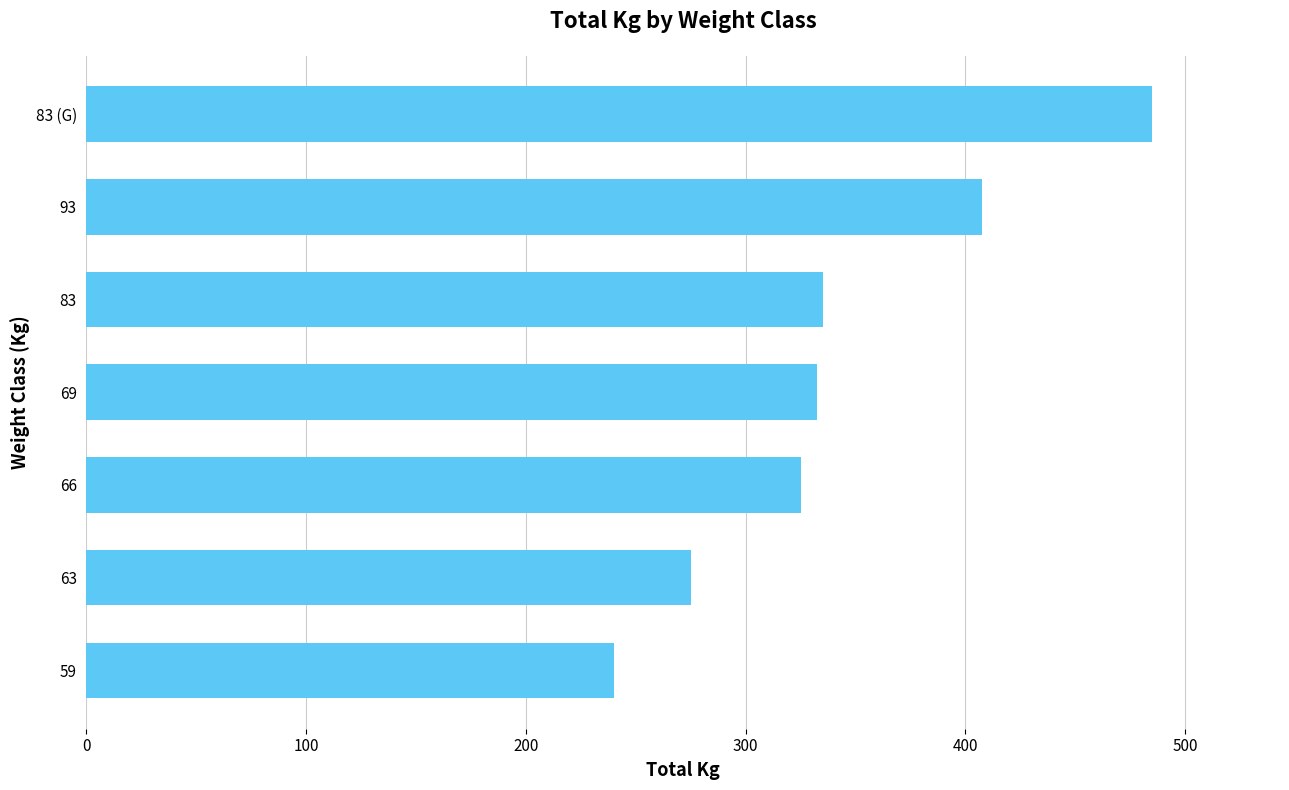

Reading bottom to top, what are all the values shown in this chart?

59=240.0	63=275.0	66=325.0	69=332.5	83=335.0	93=407.5	83 (G)=485.0